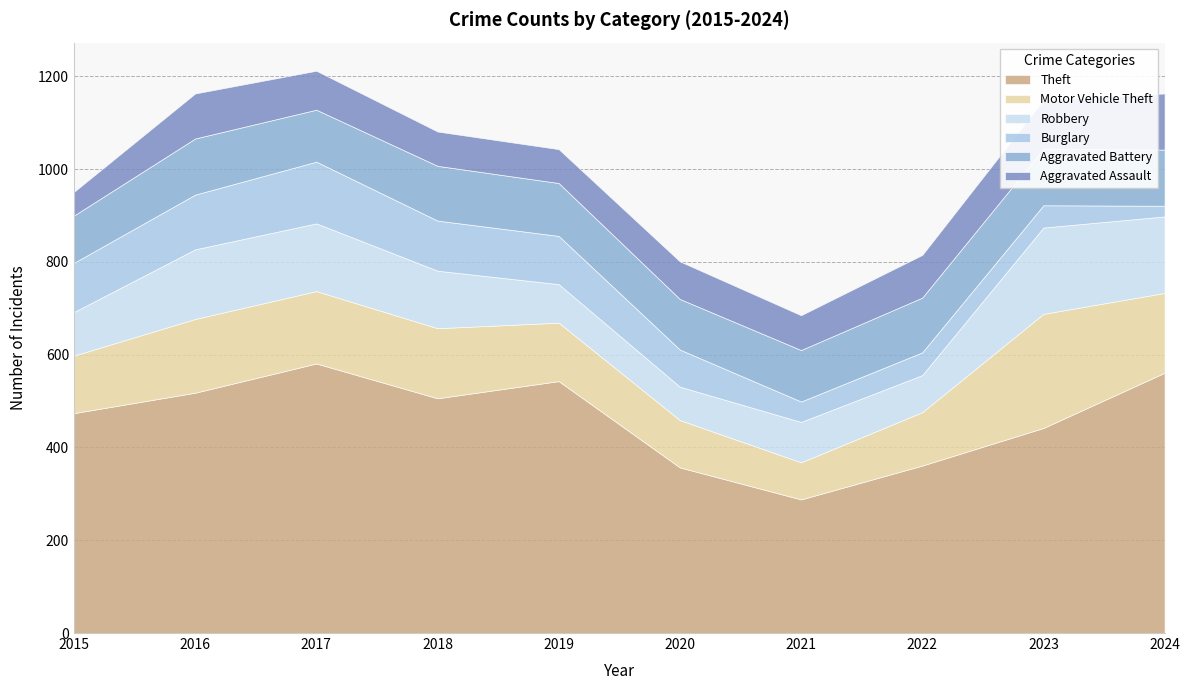

What are all the series names shown in the legend?

Theft, Motor Vehicle Theft, Robbery, Burglary, Aggravated Battery, Aggravated Assault